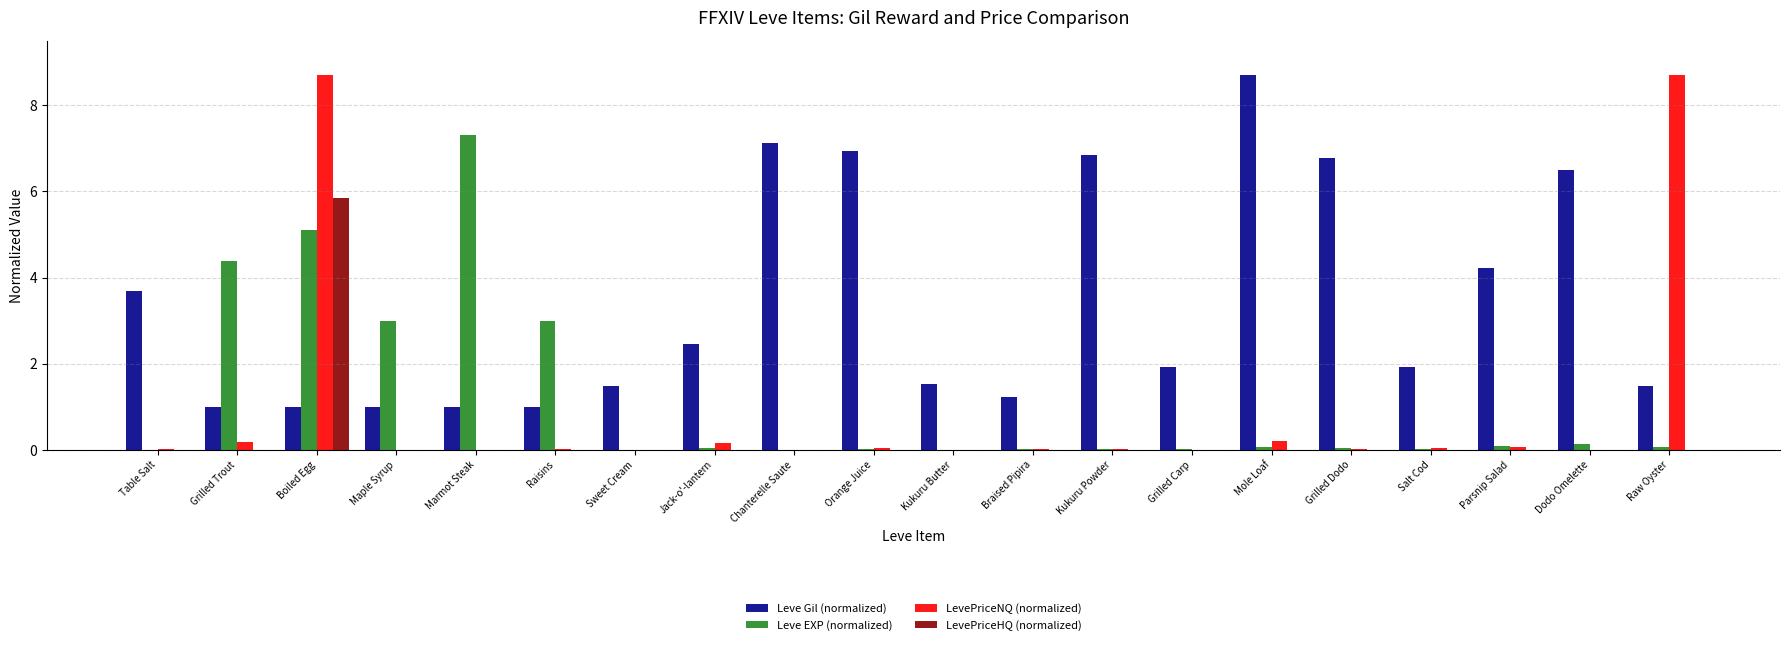

Between Chanterelle Saute and Raw Oyster, which series saw the biggest shift?

LevePriceNQ (normalized)